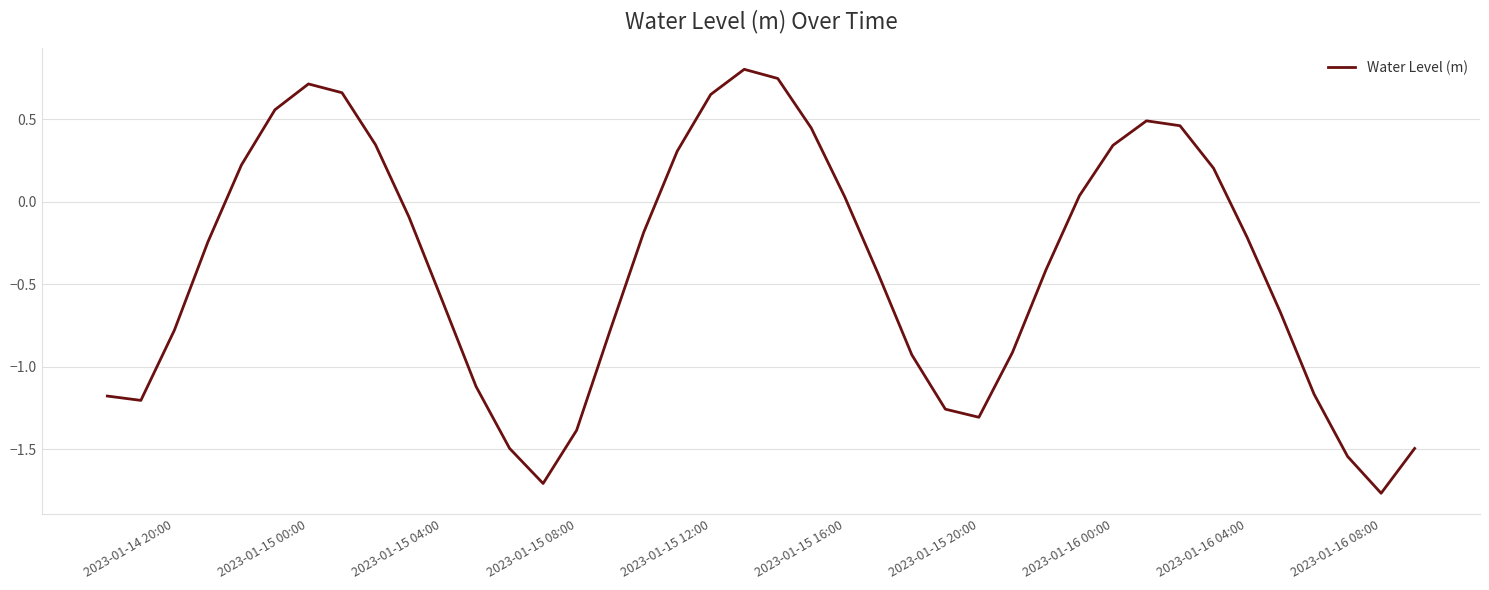

What is the maximum value shown in the chart?

0.8